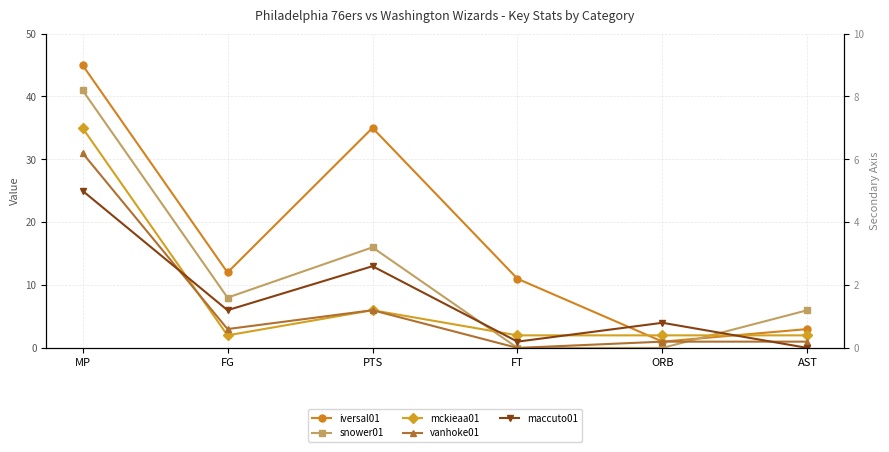

Is it true that maccuto01 equals 6 at FG?

True